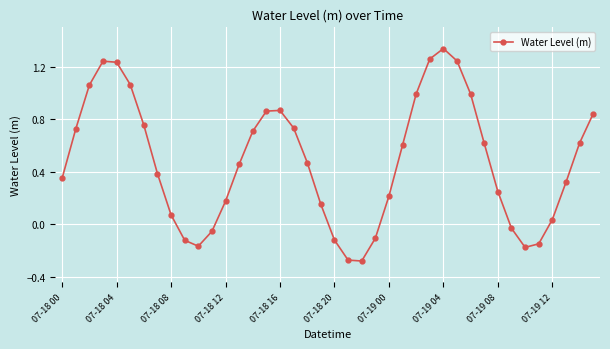

How many points are higher than both their immediate neighbors (excluding endpoints)?

3